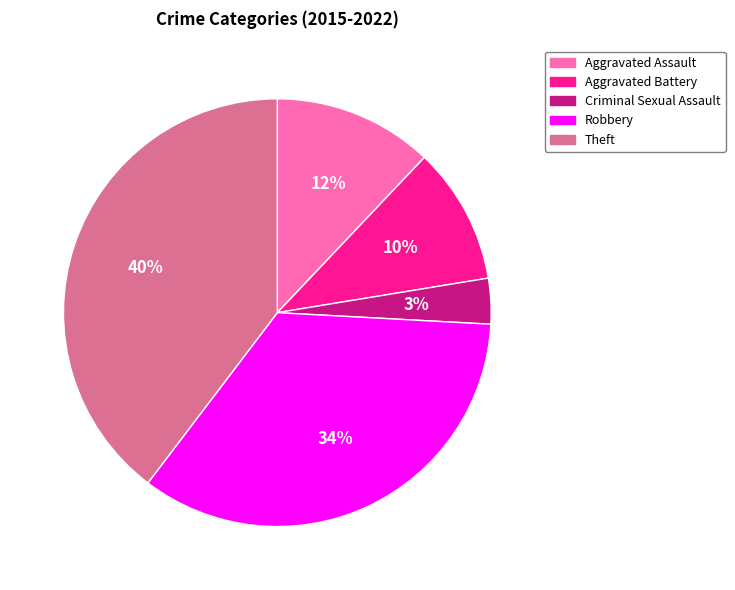

Which has a higher value, Criminal Sexual Assault or Aggravated Battery?

Aggravated Battery